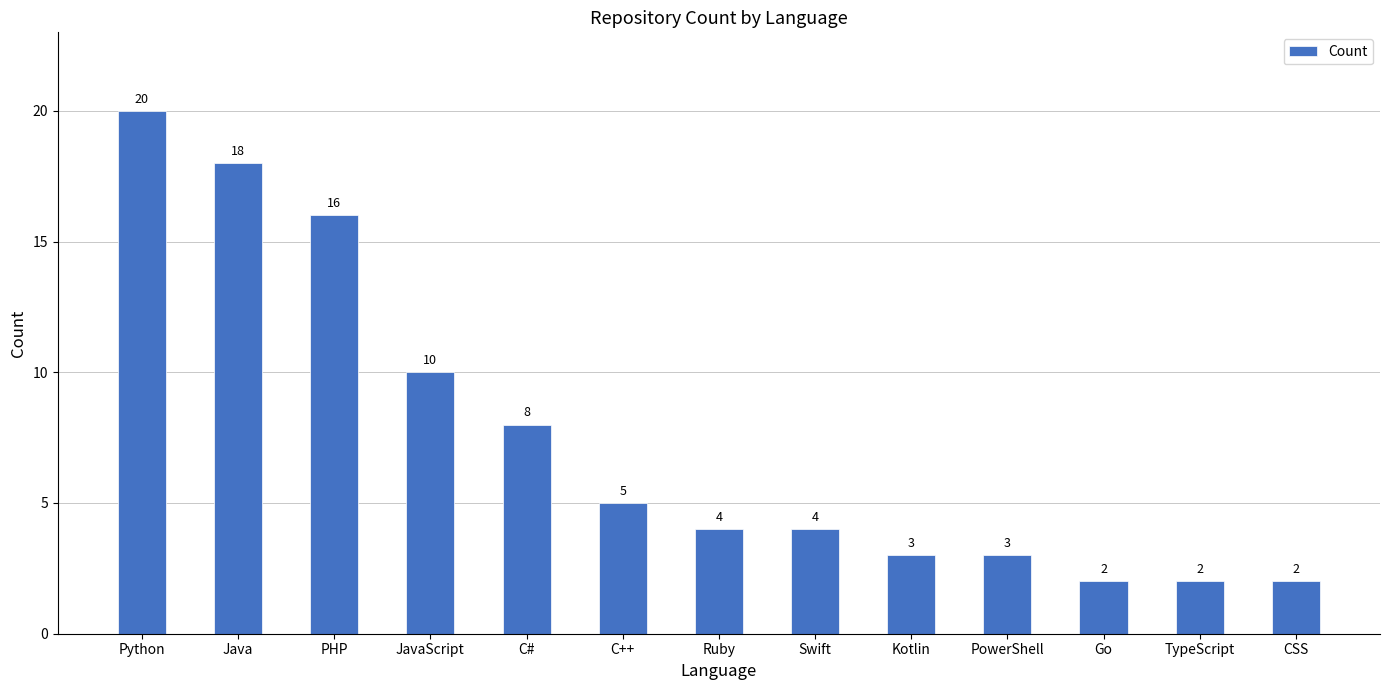

What is the greatest value displayed?

20